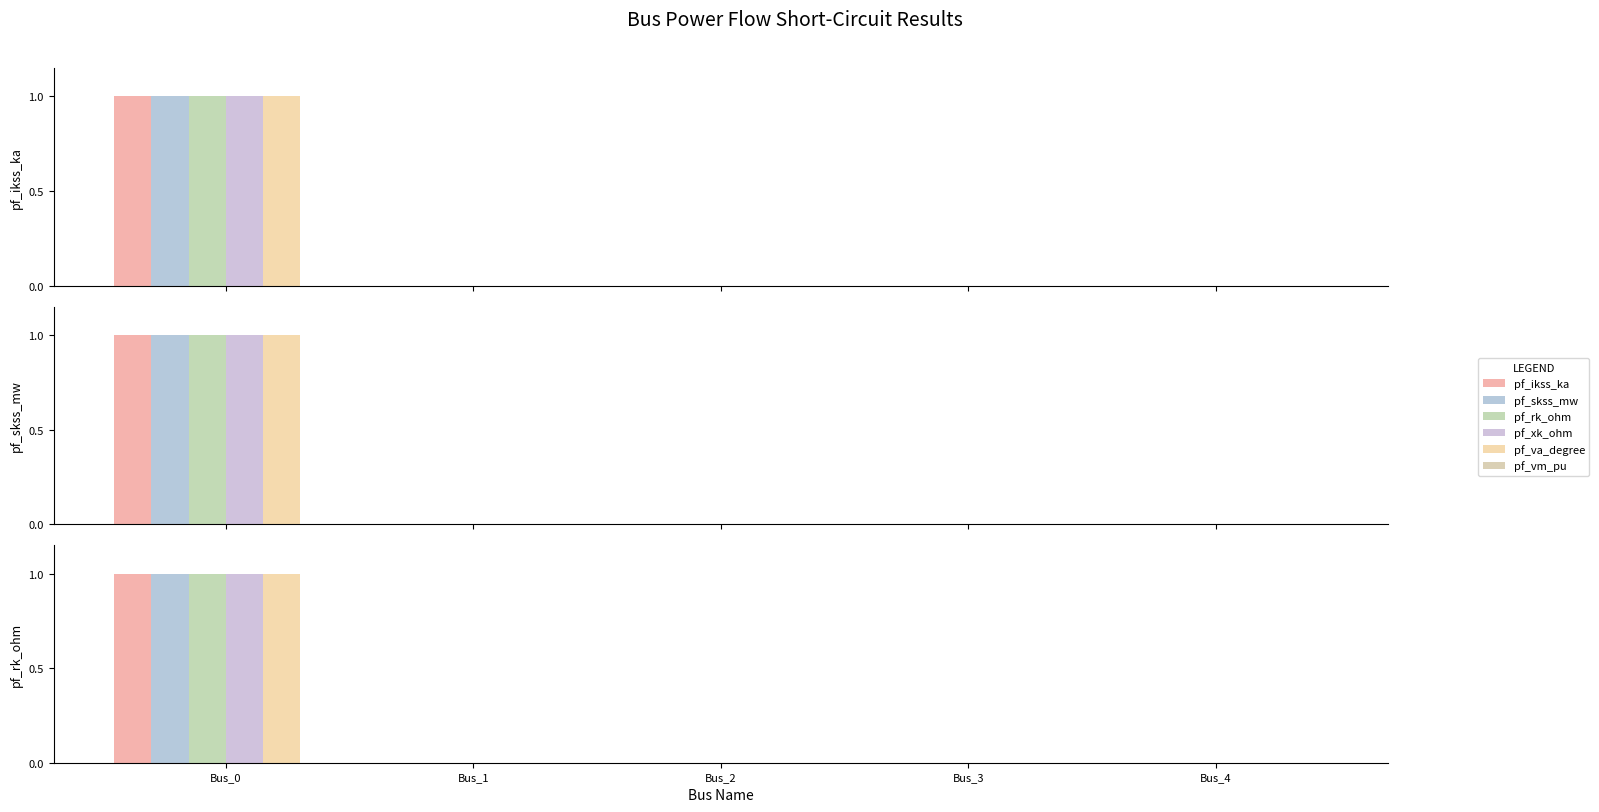

True or false: pf_rk_ohm has a value of 0 at Bus_2.

False